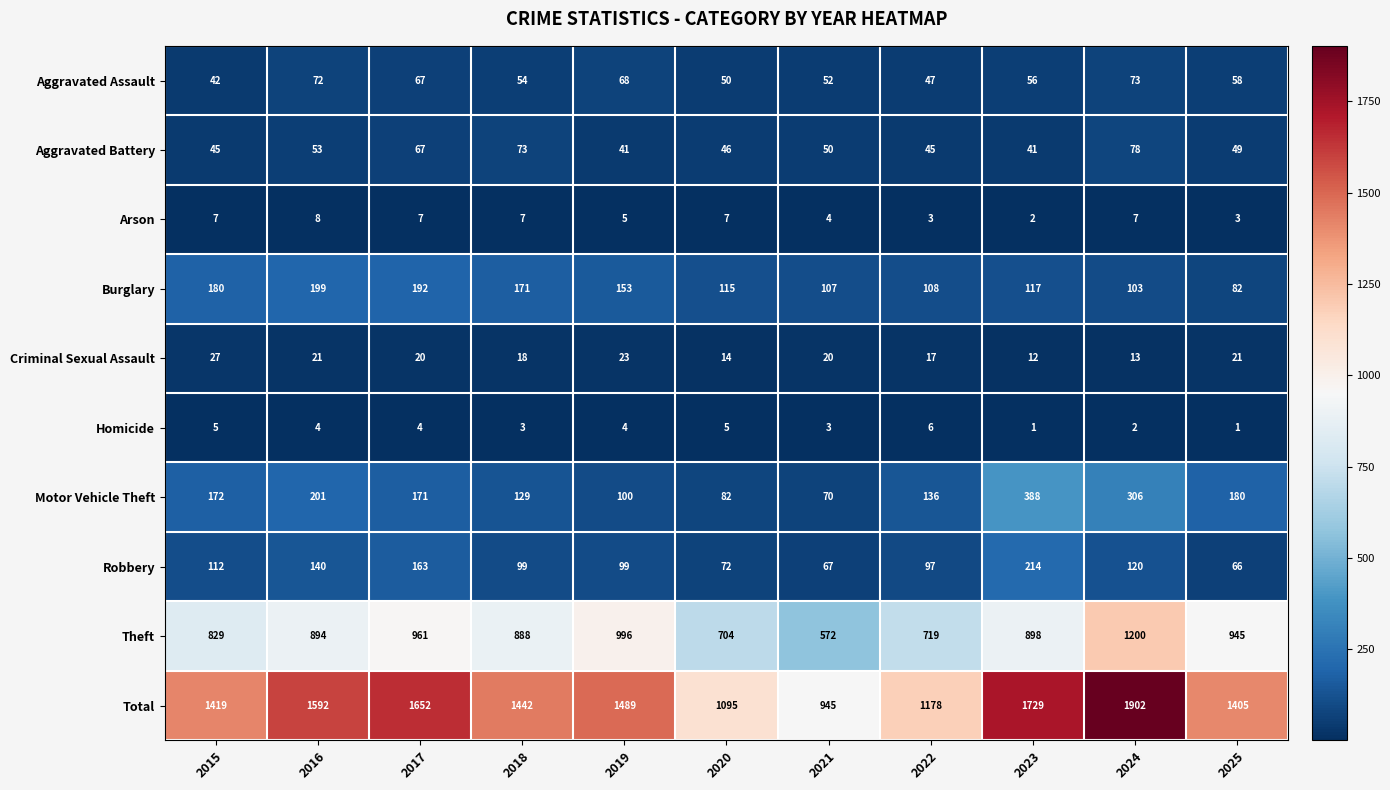

What is the difference between the highest and lowest values at 2023?

1728